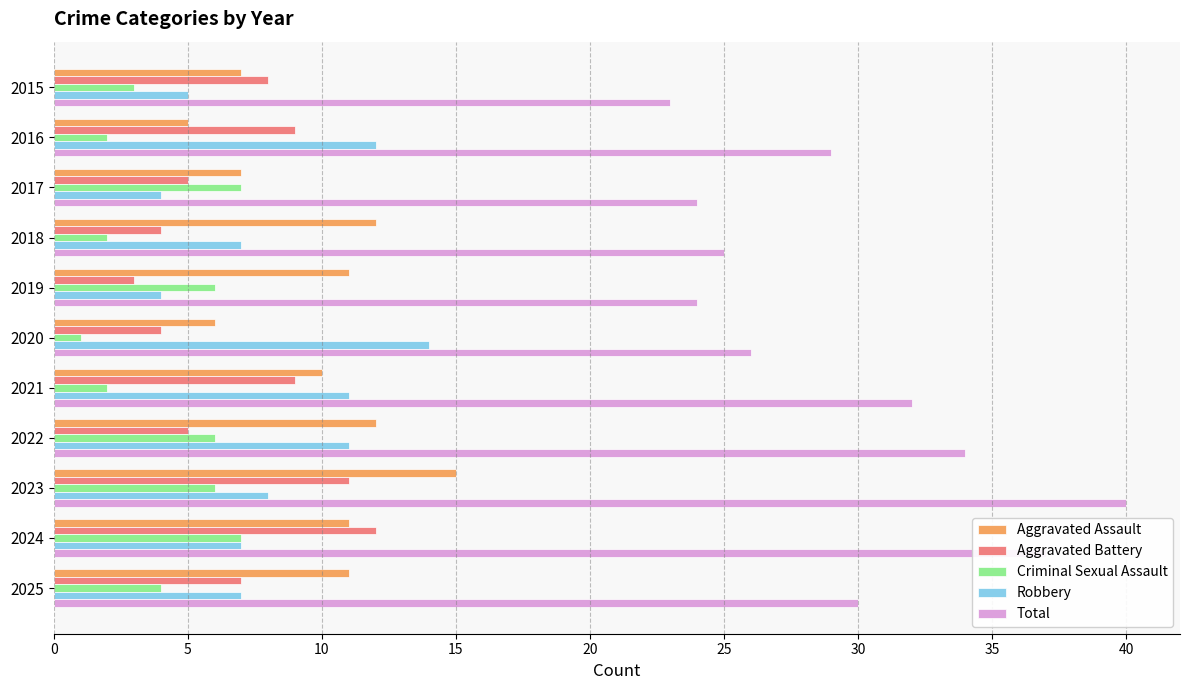

At which category is the sum across all series the highest?

2023